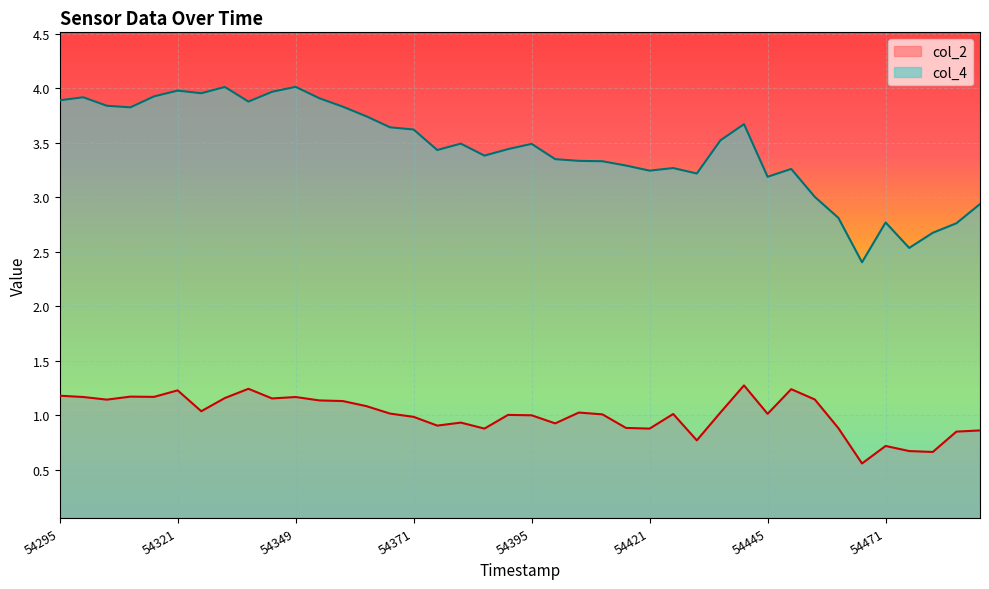

What is the highest value of the col_2 series?

1.3